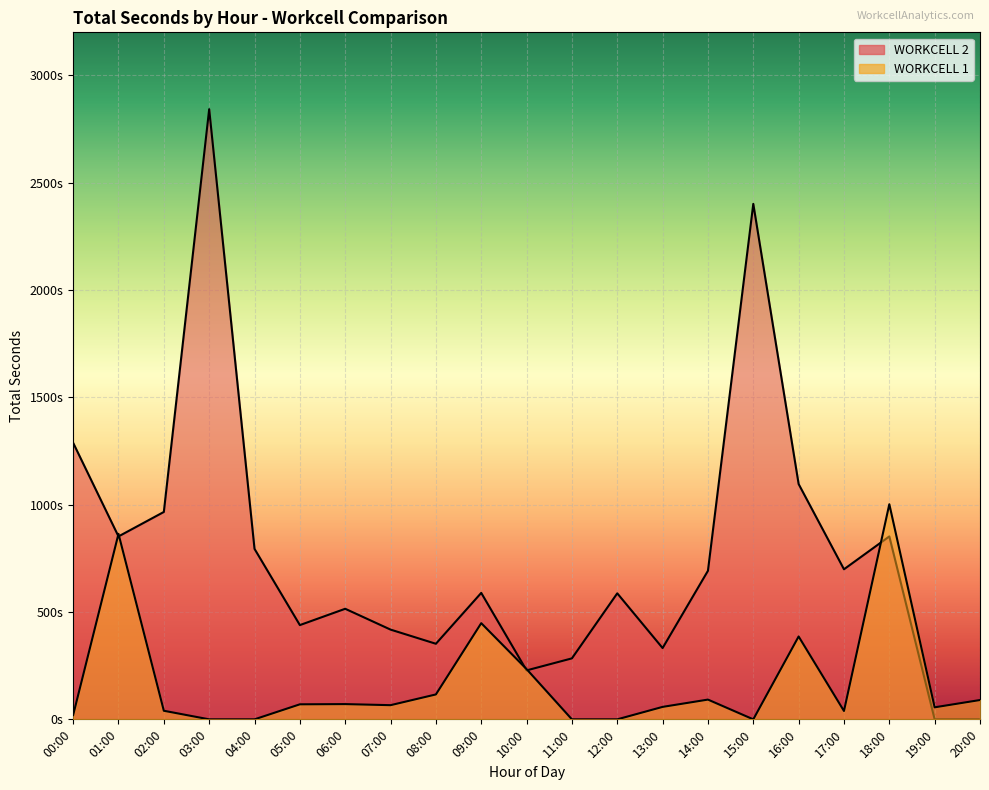

In WORKCELL 2, how many points are lower than both neighbors (excluding endpoints)?

6